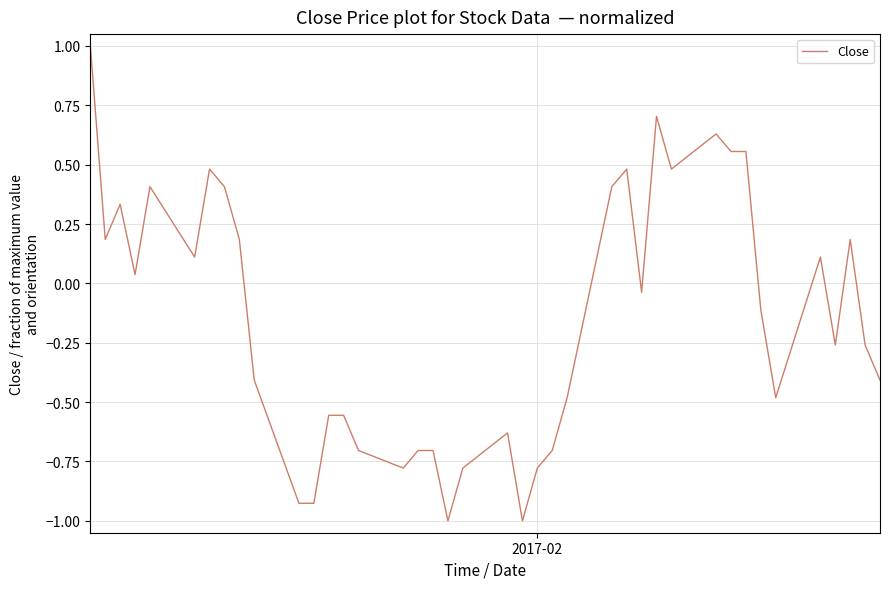

What is the greatest value displayed?

1.0